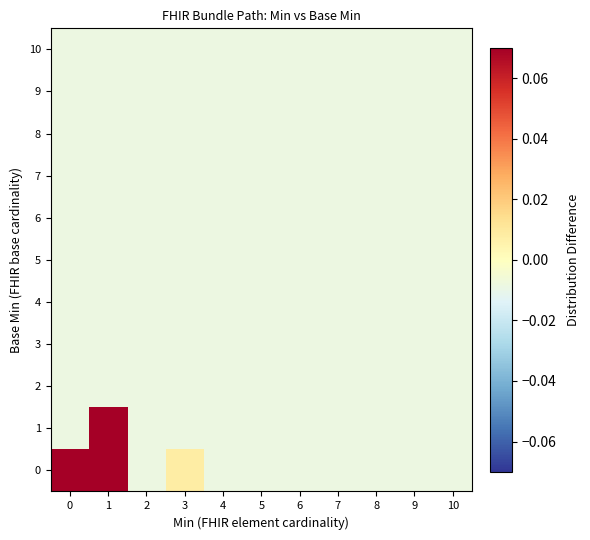

Rank the series at 8 from highest to lowest value.

0, 1, 2, 3, 4, 5, 6, 7, 8, 9, 10